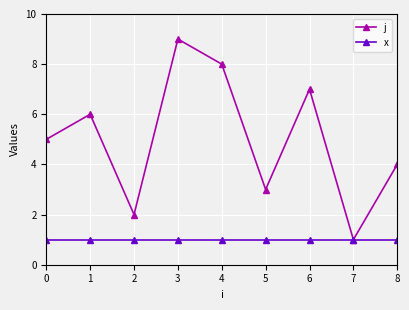

Does the chart have visible grid lines?

Yes